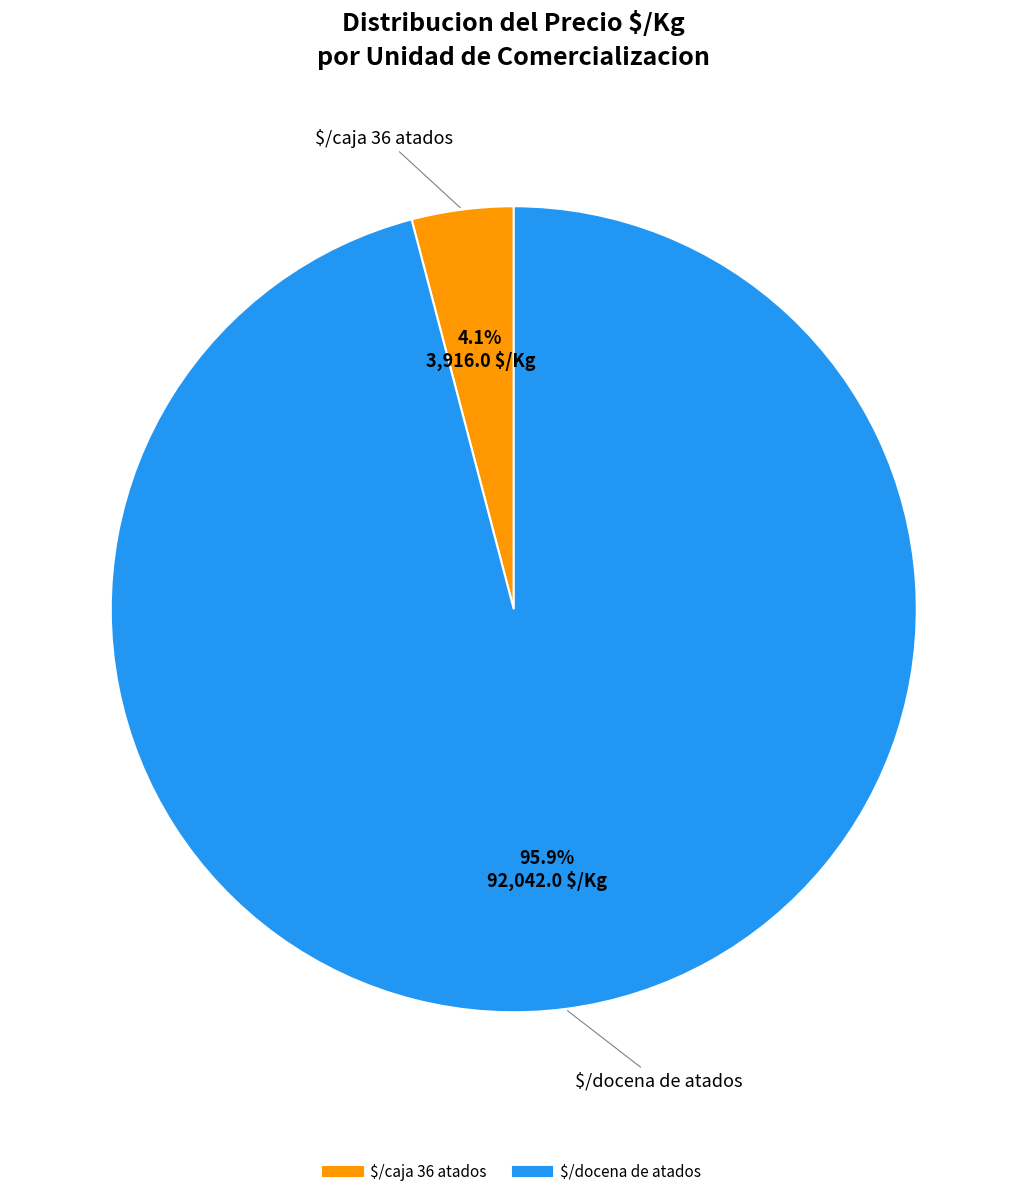

Is there a majority slice in this chart?

Yes